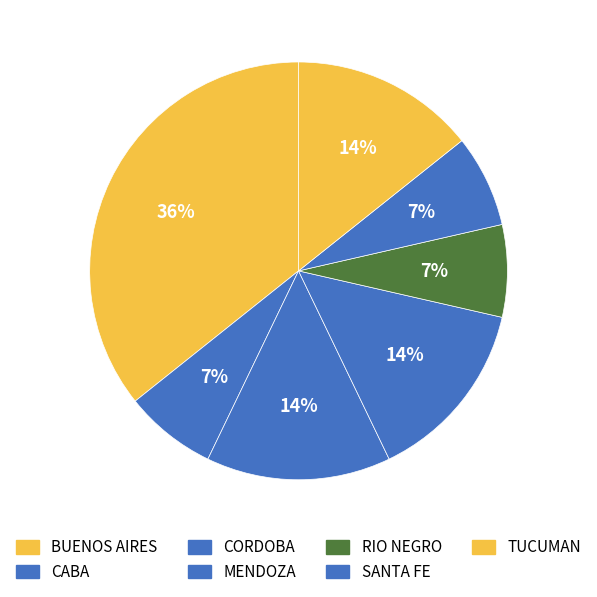

To the nearest percent, what is the combined percentage of MENDOZA and CABA?

21%